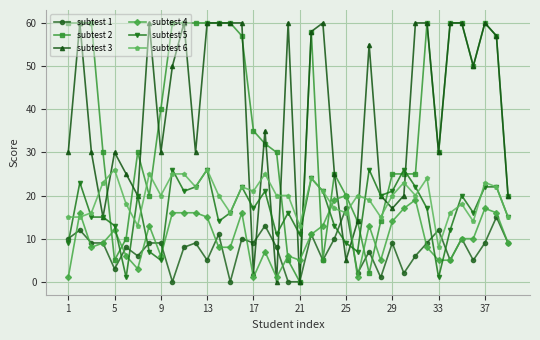

At how many categories does at least one series exceed 44?

22